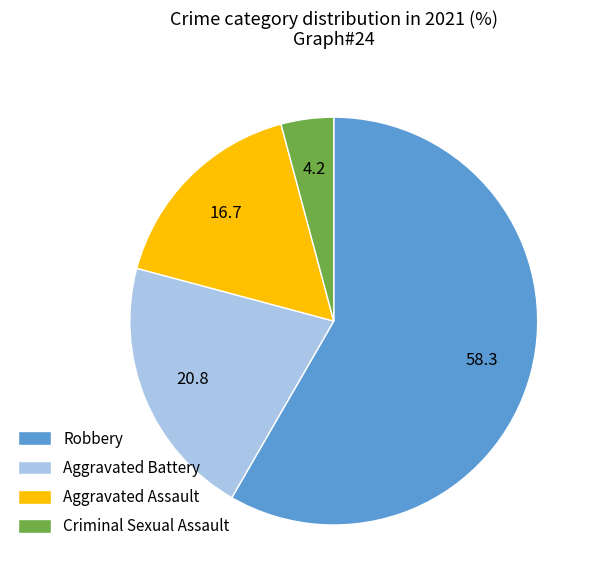

The Aggravated Battery slice represents 27% of the pie. True or false?

False